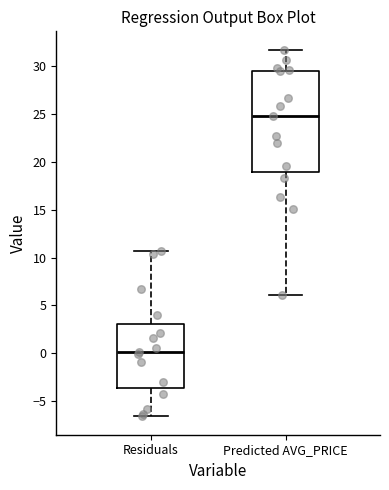

Reading left to right, read every box against the y-axis: the position of its median line, the range the box covers, and the ends of its whiskers. The values are not printed on the chart, so give them approximately, as read against the axis.

Residuals: median 0.0, box -3.5 to 3.0, whiskers -6.5 to 10.5
Predicted AVG_PRICE: median 25.0, box 19.0 to 29.5, whiskers 6.0 to 32.0